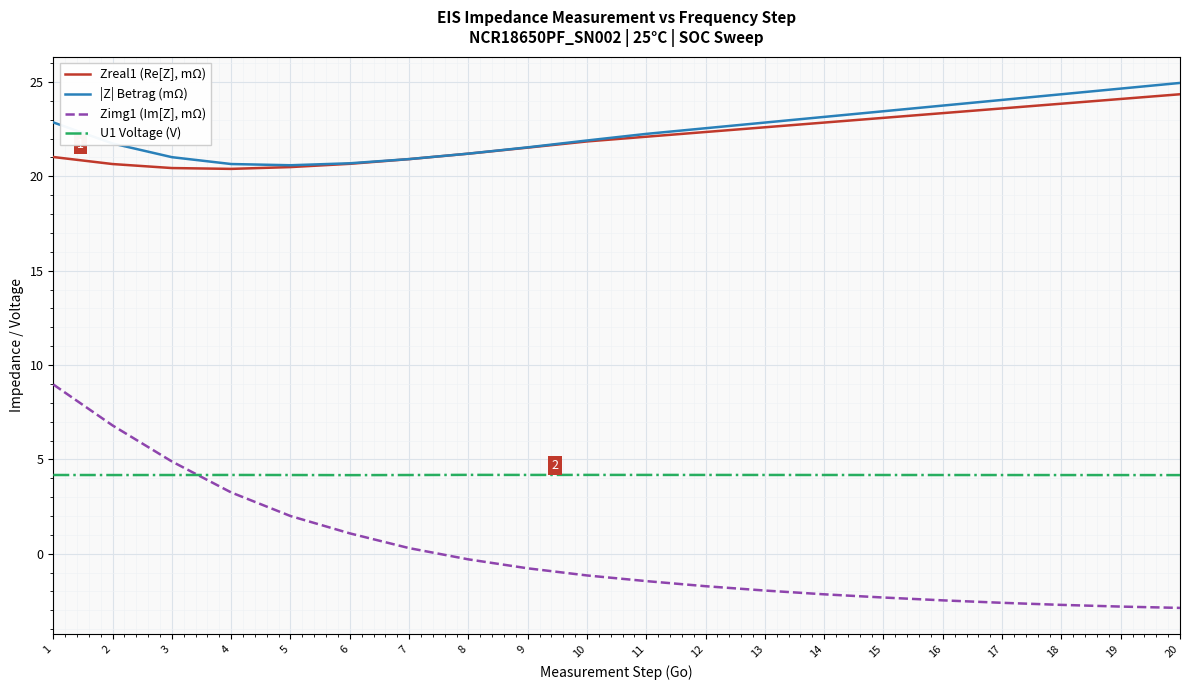

How many U1 Voltage (V) values are between 4 and 5?

20